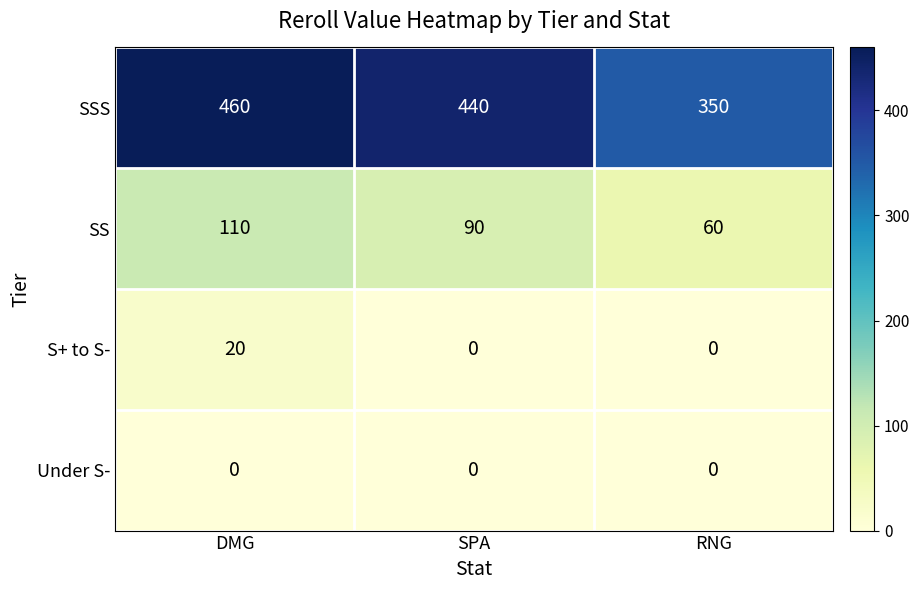

Is it true that SS equals 59 at SPA?

False